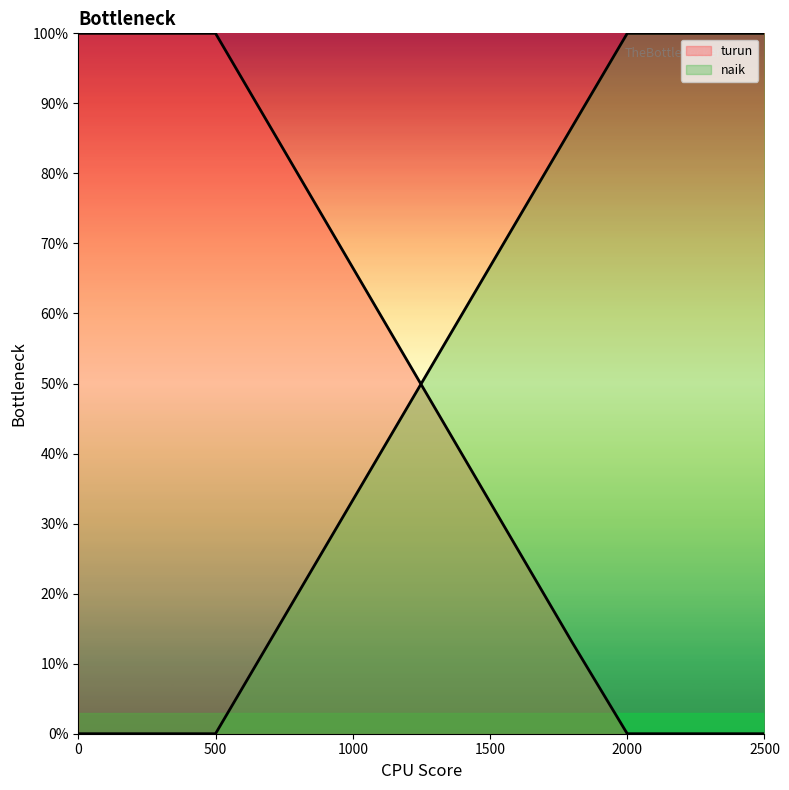

Which series has the widest spread of values?

turun